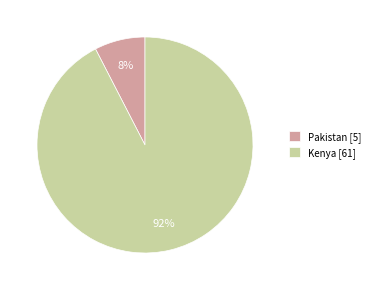

How many segments does this pie chart have?

2